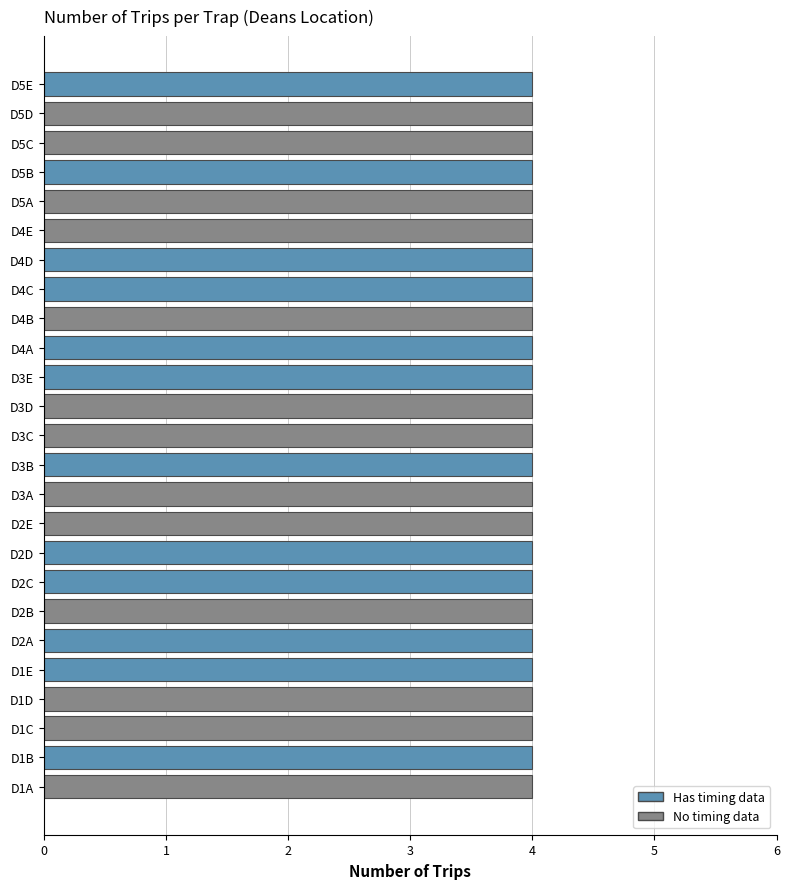

At which label is the value closest to 8?

D1C